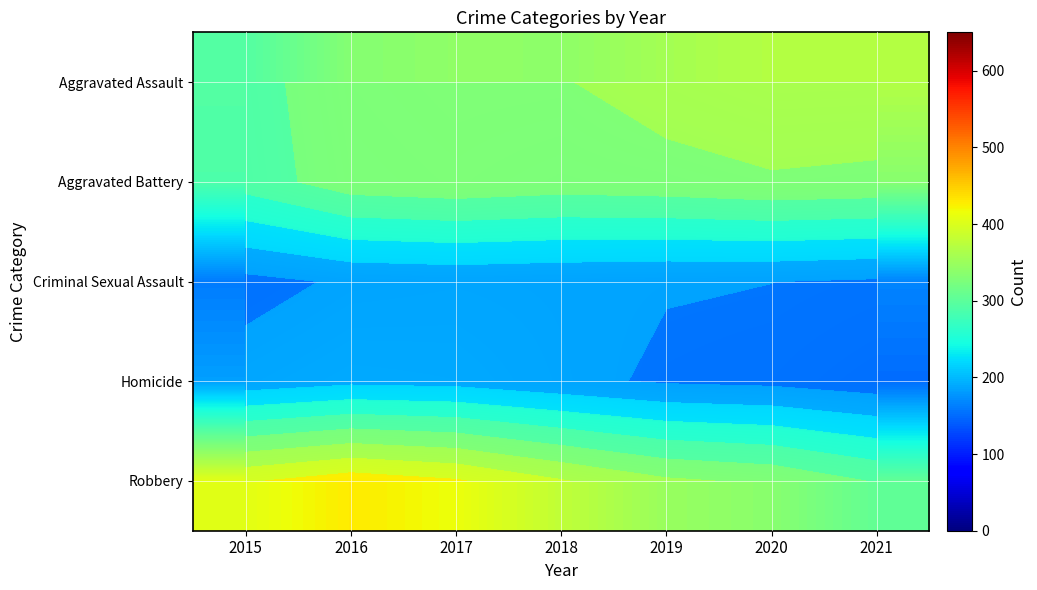

Which category has the lowest value across all series?

2021